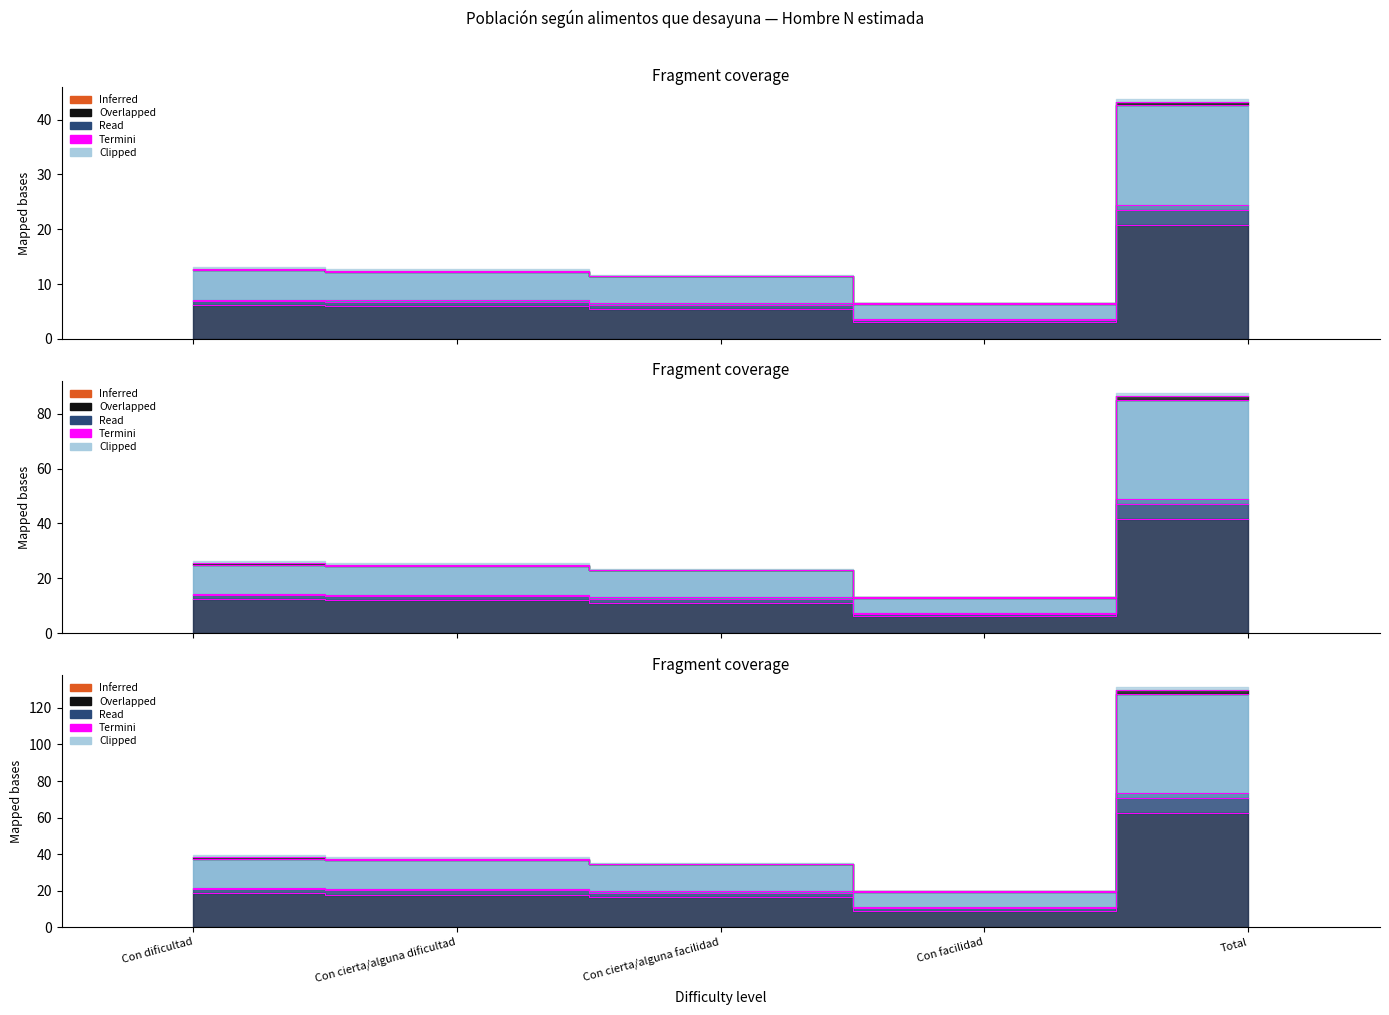

How many data points are less than 5?

1